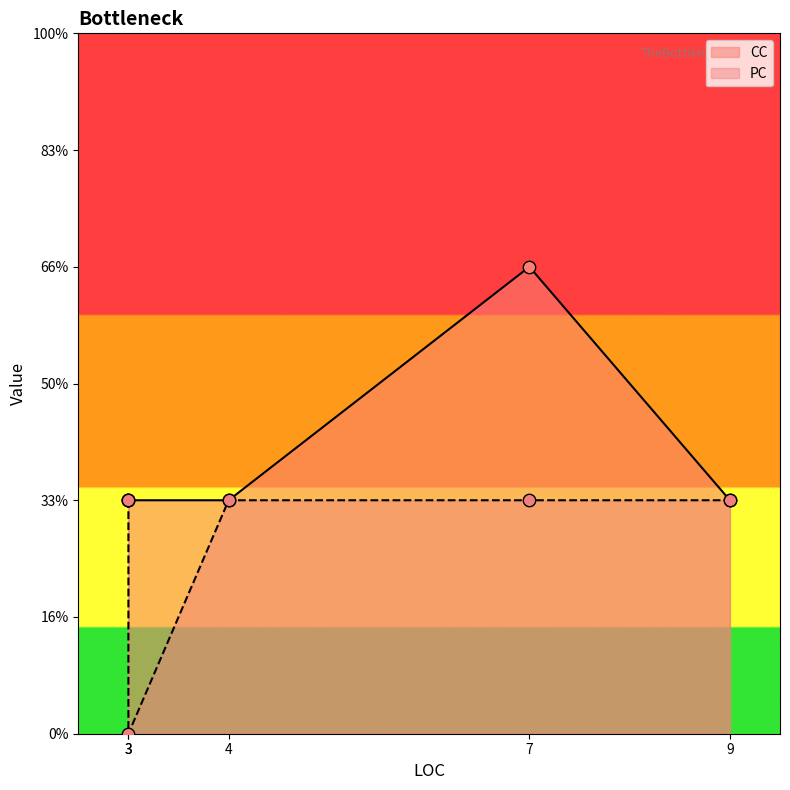

Which series reaches the maximum Y coordinate?

CC